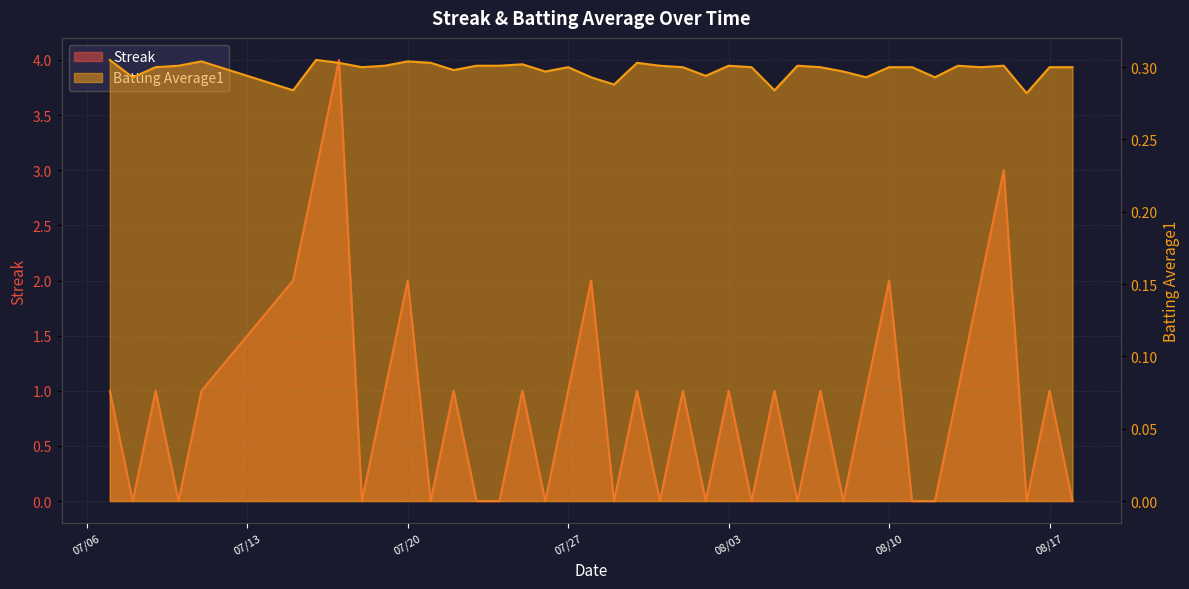

How many interior local peaks does the Batting Average1 series have?

10